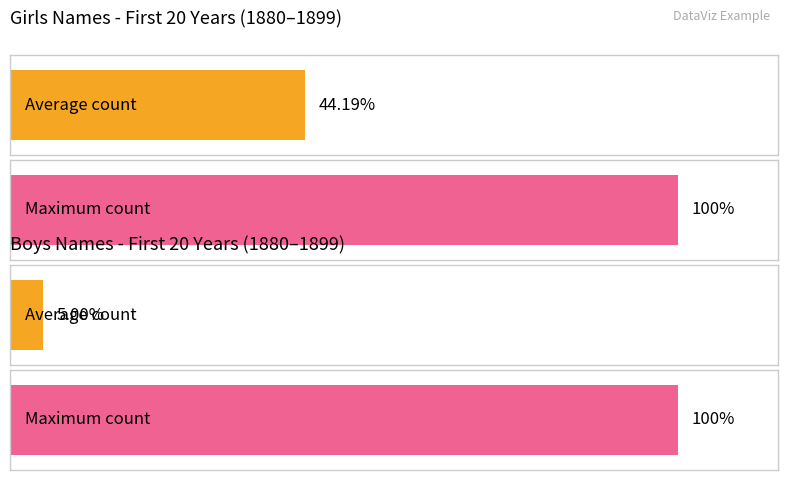

Is it true that Girls equals 451 at 1889?

False